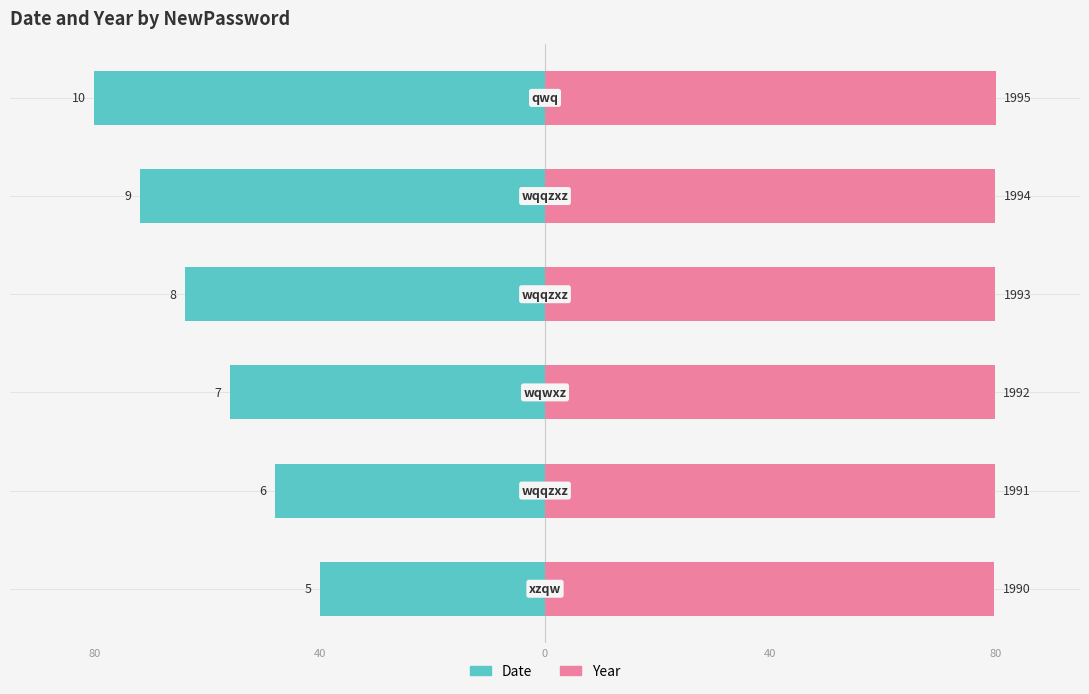

Reading left to right, what are all the values shown in this chart?

Date: -40.0	-48.0	-56.0	-64.0	-72.0	-80.0
Year: 79.8	79.8	79.9	79.9	80.0	80.0